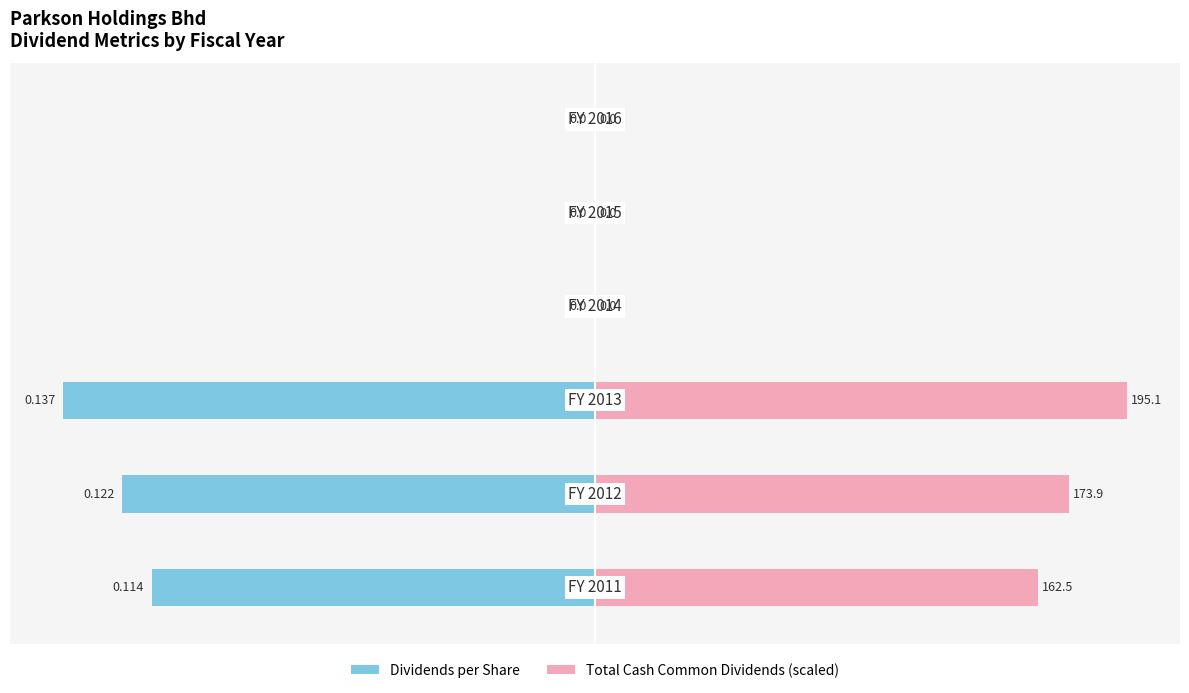

List the series in order of their peak value, lowest first.

Dividends per Share, Total Cash Common Dividends (scaled)